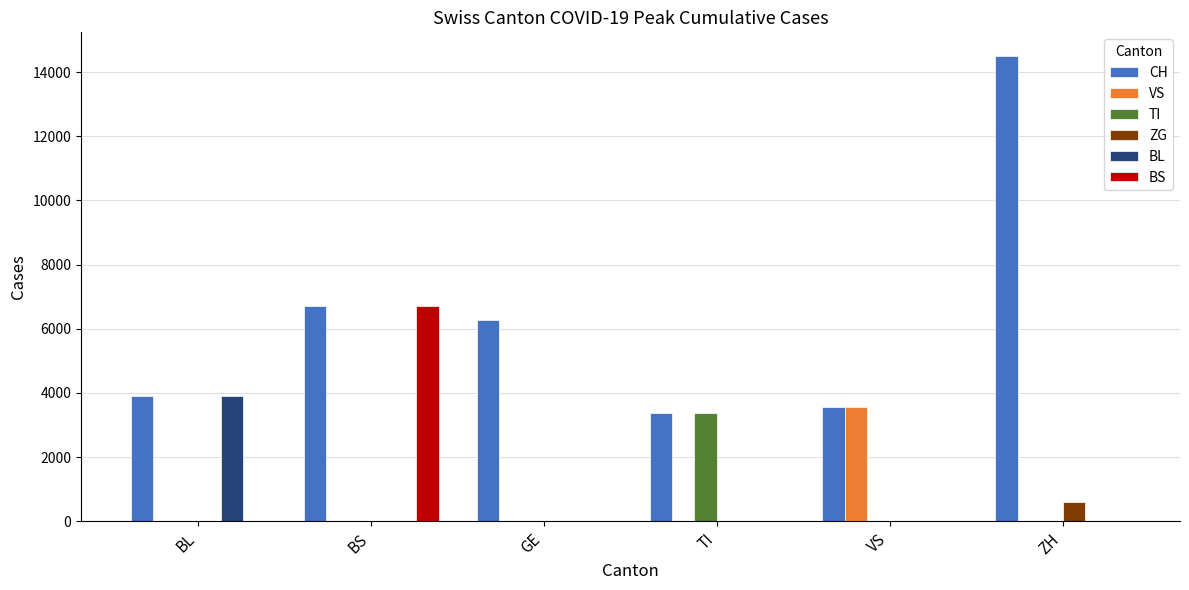

What is the sum of all BL values?

3901